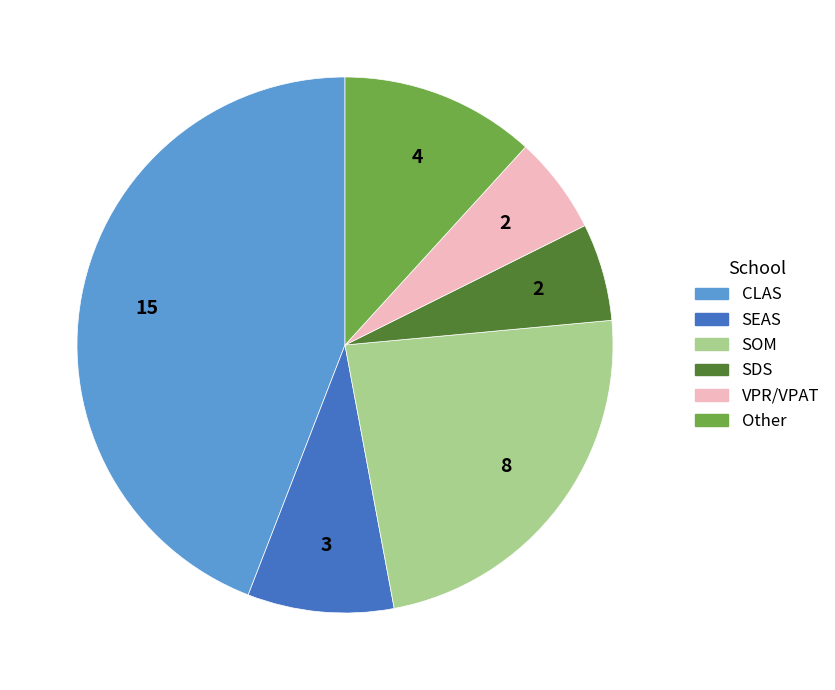

Is the sum of SOM and Other greater than half?

No